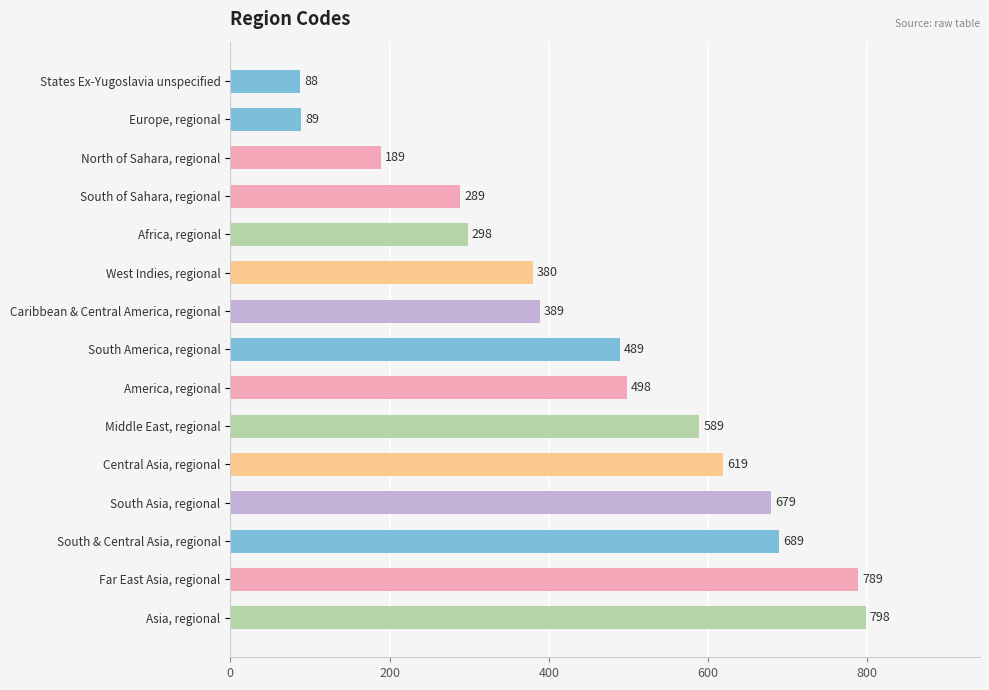

At which label is the value closest to 443?

South America, regional